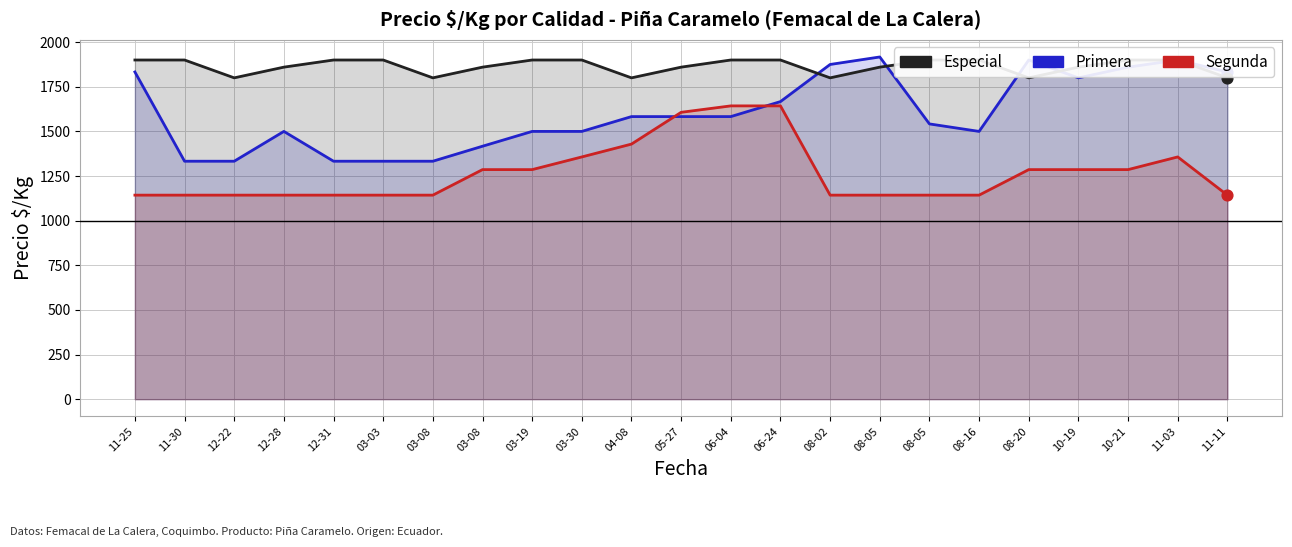

Which series contains the highest Y value?

Primera